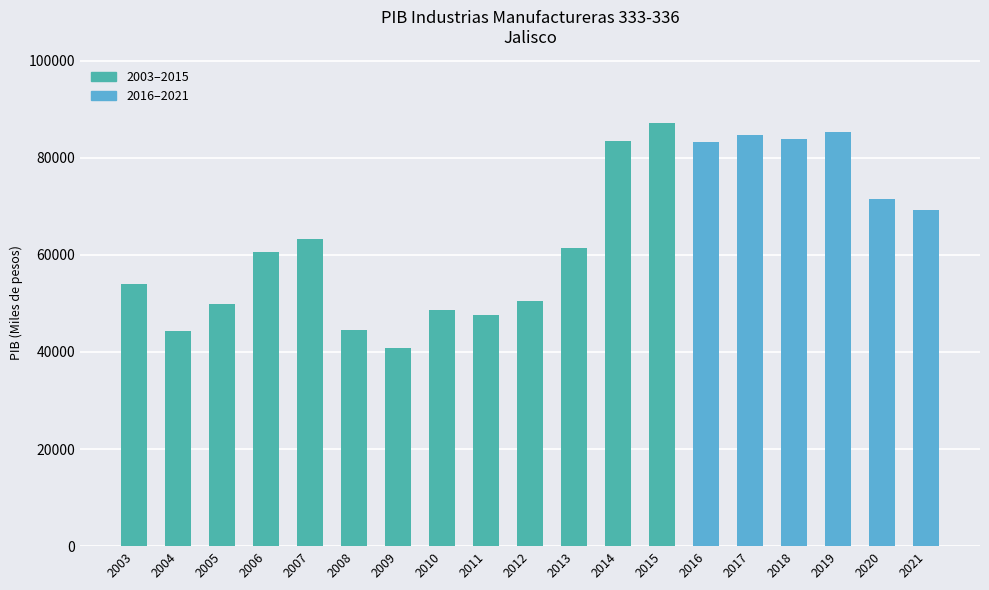

Approximately how many times larger is the value at 2016 compared to 2019?

1.0